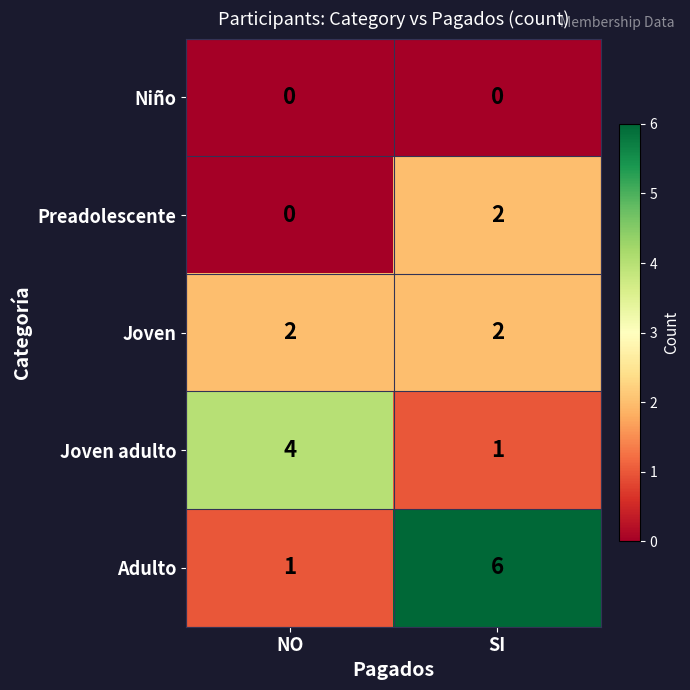

What is the difference between the highest and lowest values at SI?

6